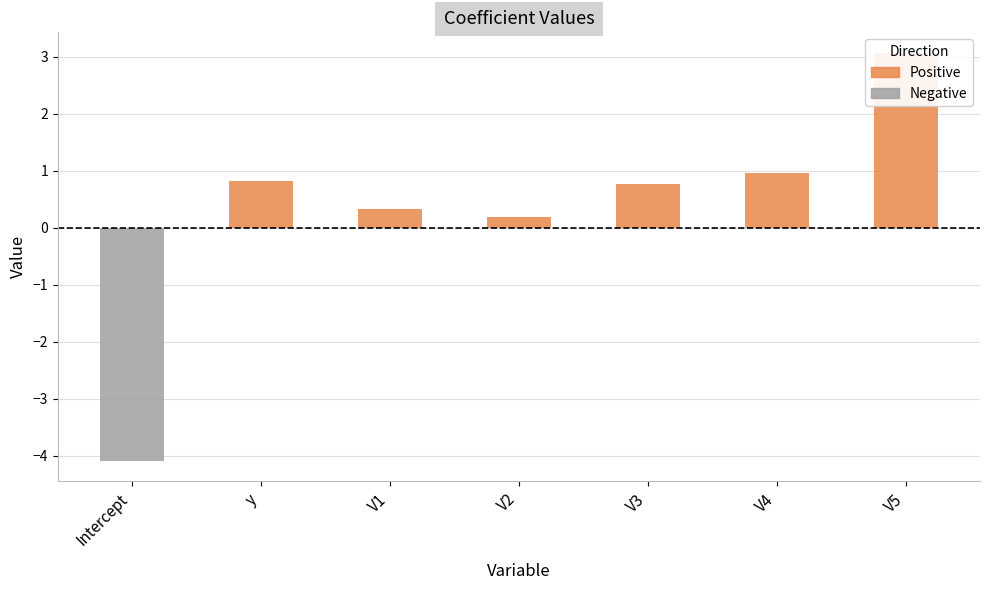

Which category has the highest value across all series?

V5